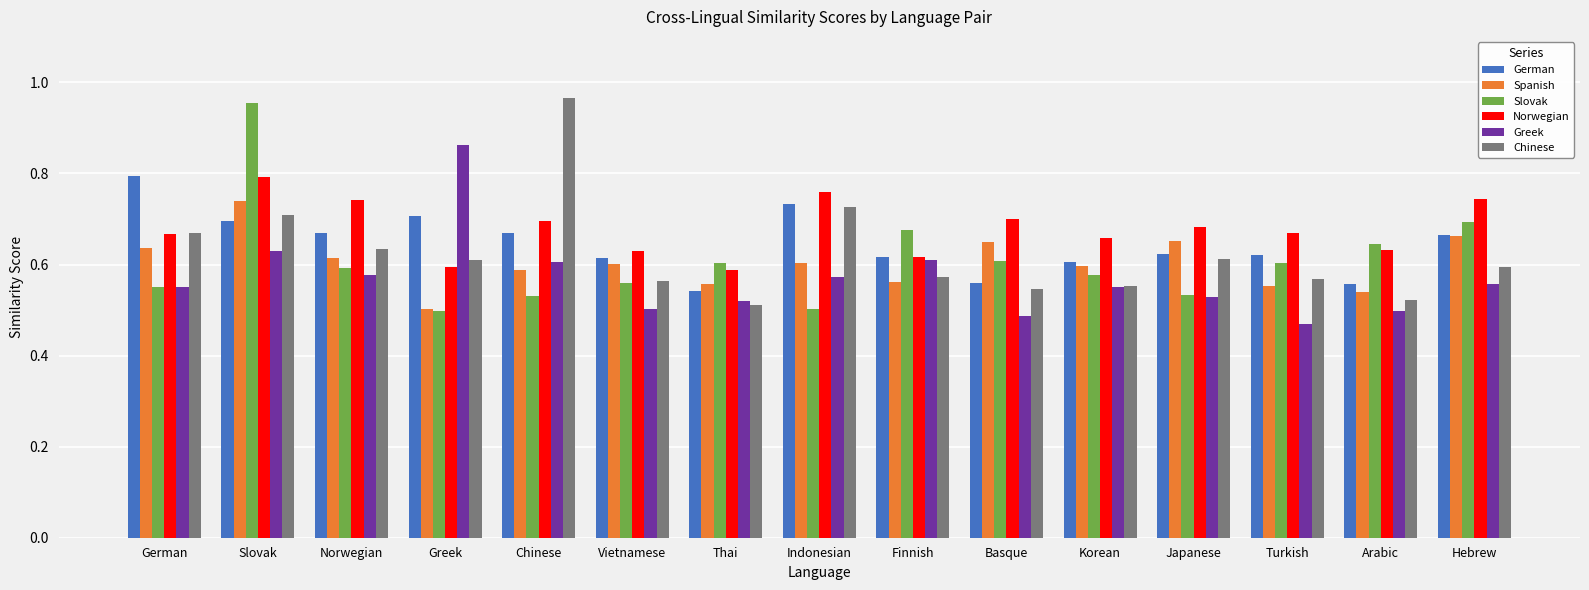

True or false: German has a value of 0.8 at Turkish.

False